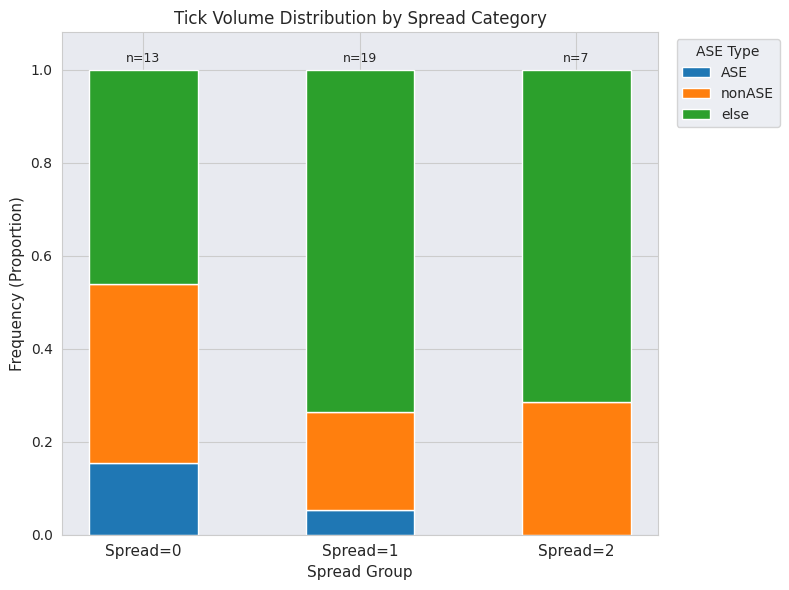

At which label does ASE reach its peak?

Spread=0